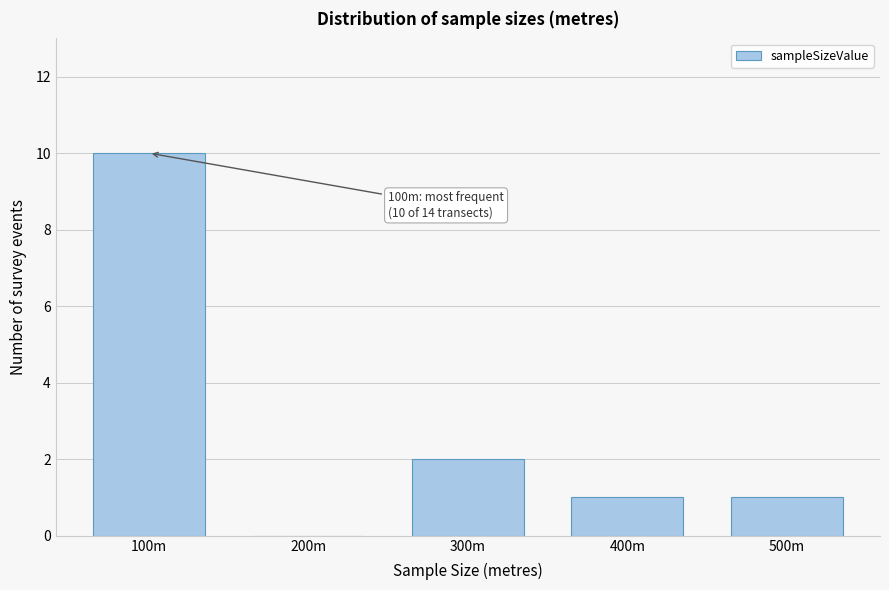

Reading right to left, extract all data points from this chart.

500m=1	400m=1	300m=2	200m=0	100m=10